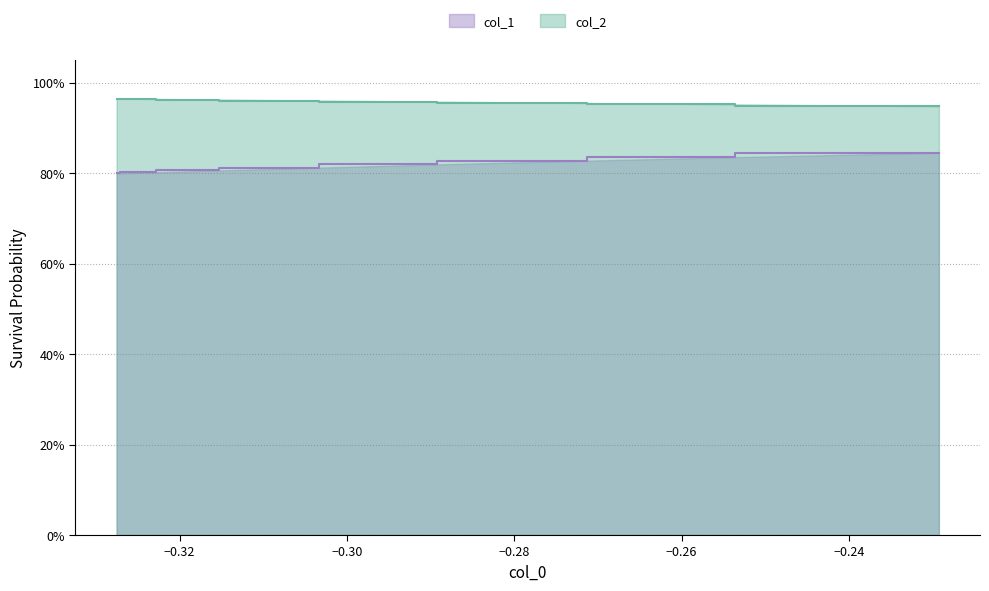

True or false: col_2 and col_1 cross at least once.

False